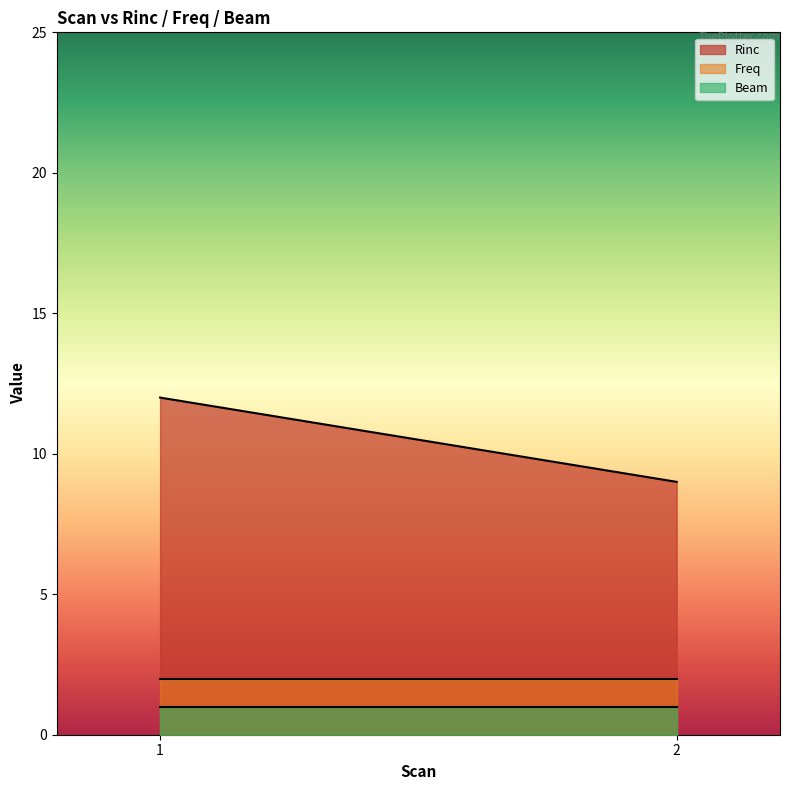

What is the difference between the maximum and minimum values in the Rinc series?

3